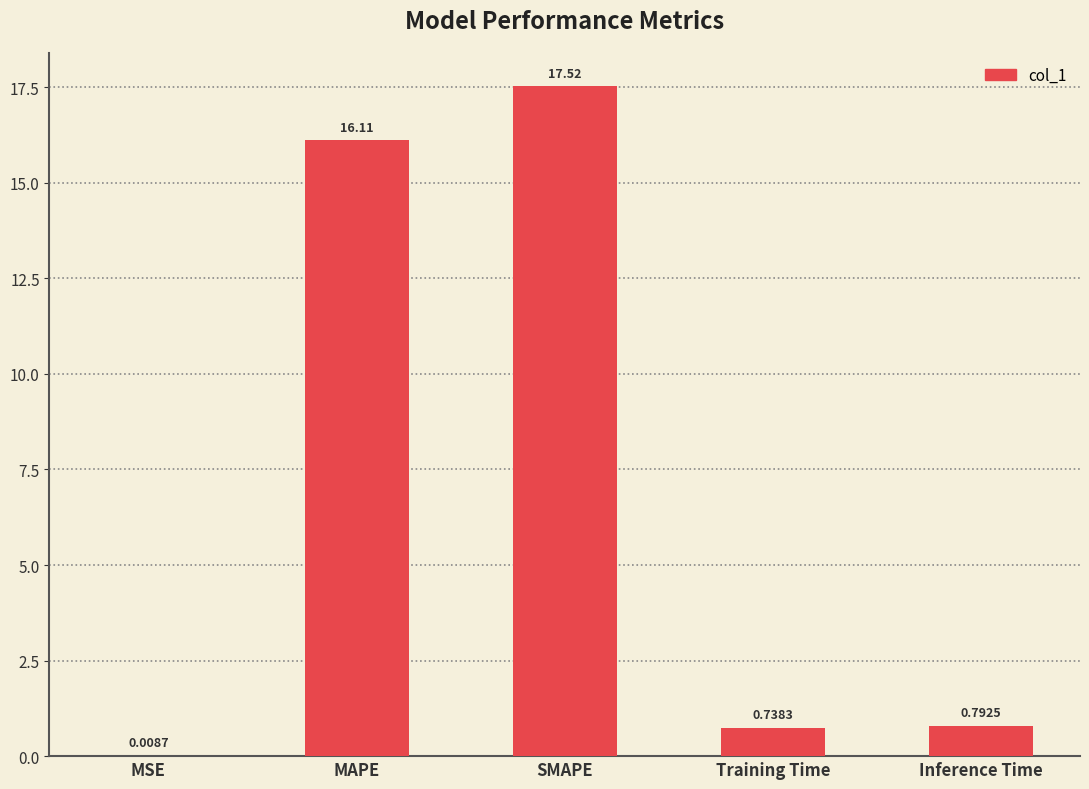

Which category has the highest value across all series?

SMAPE